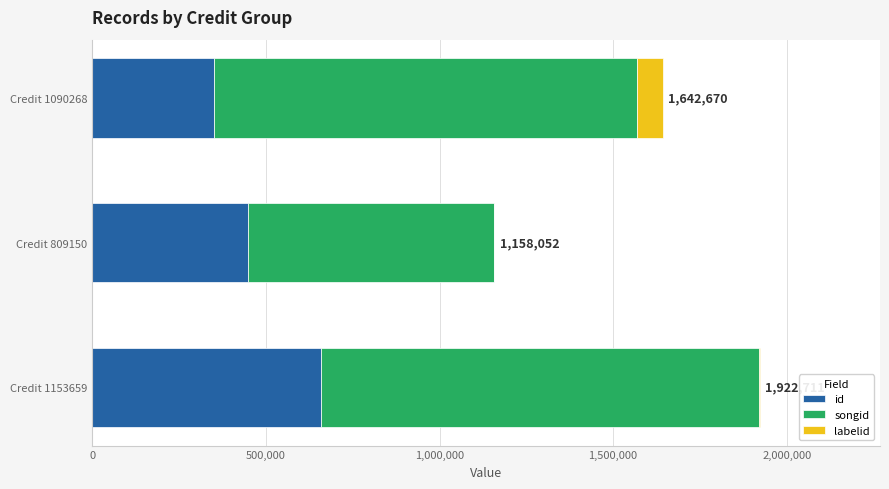

Which category has the highest value in the id series?

Credit 1153659